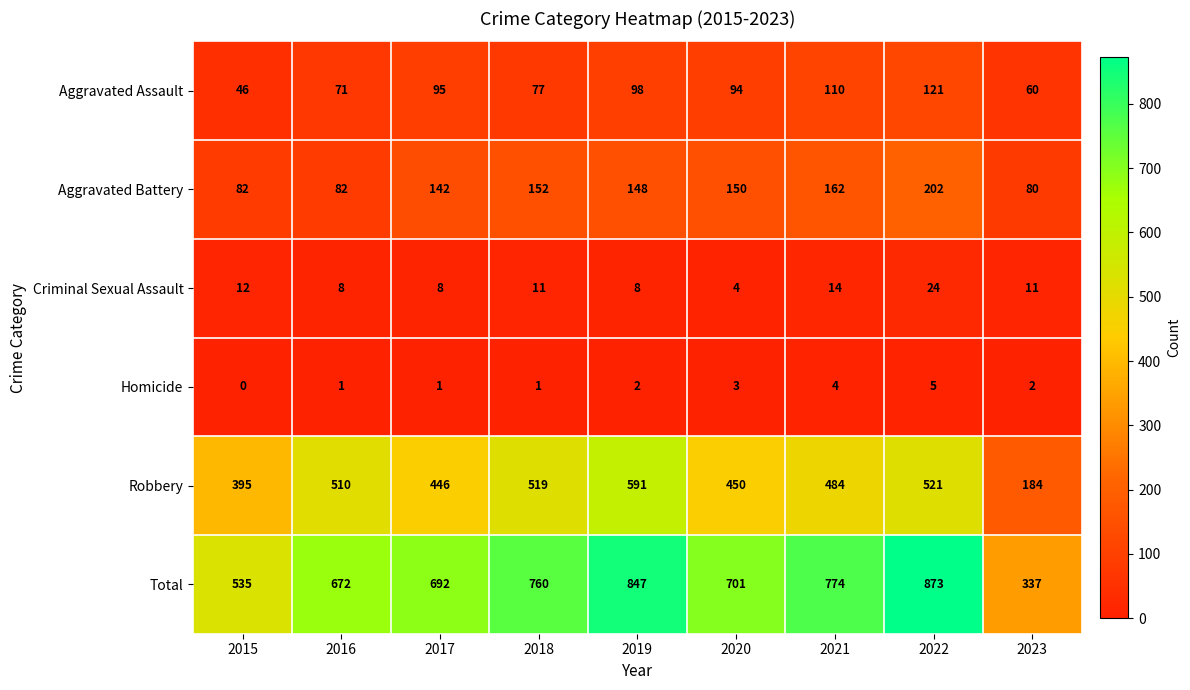

Where is Aggravated Battery nearest to the value 141?

2017